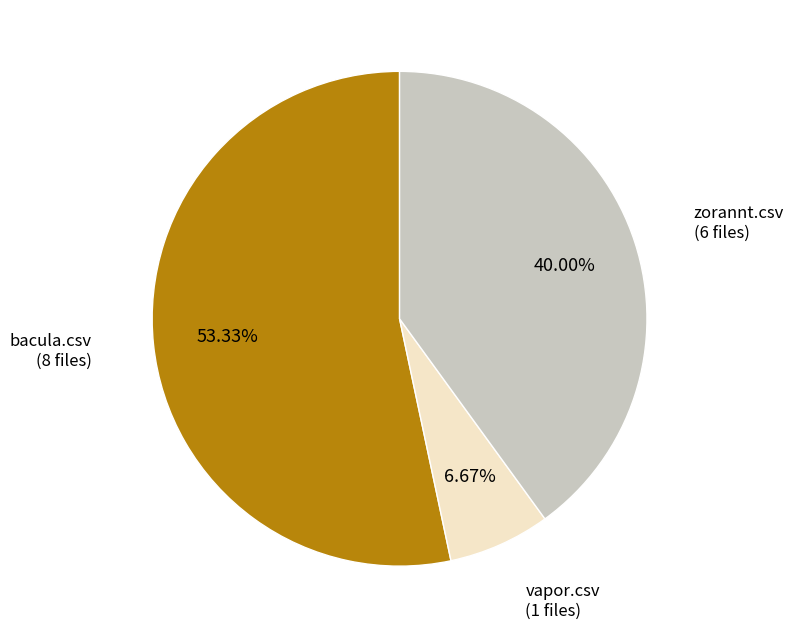

Is there any slice that represents more than half of the pie?

Yes